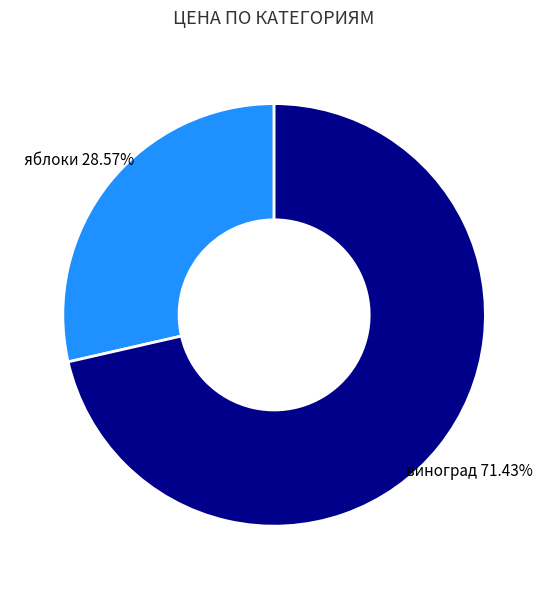

What is the smallest slice in the pie chart?

яблоки